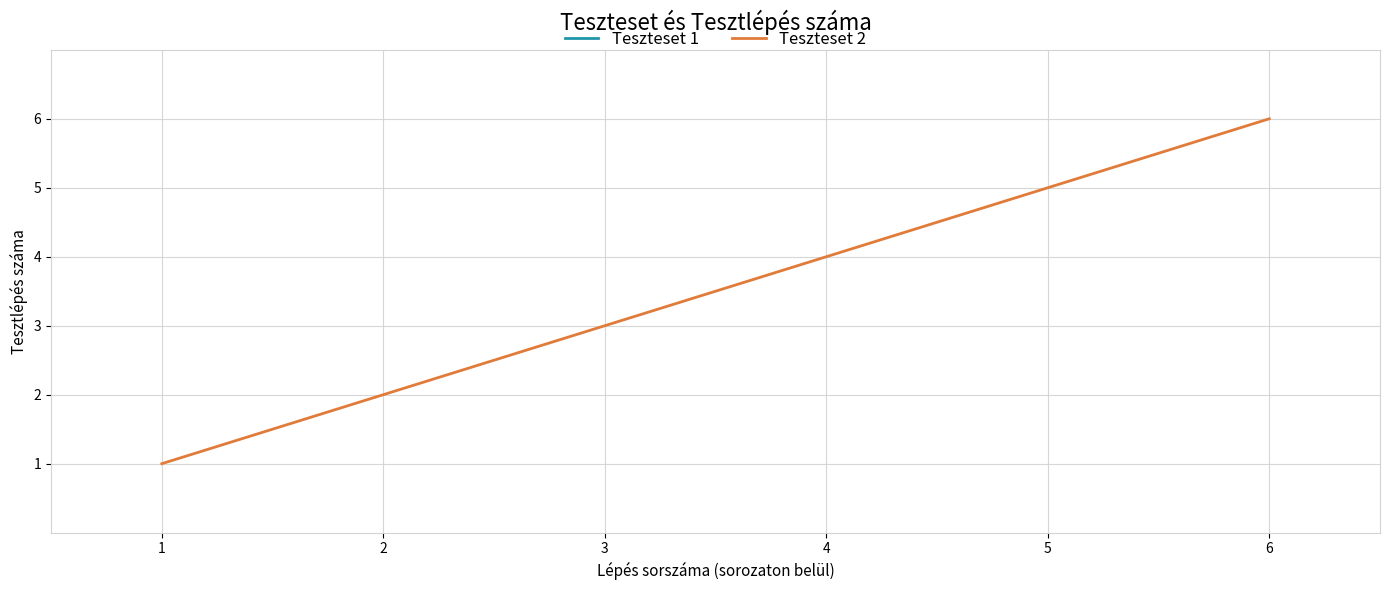

List the labels in order of value, smallest first.

1, 2, 3, 4, 5, 6